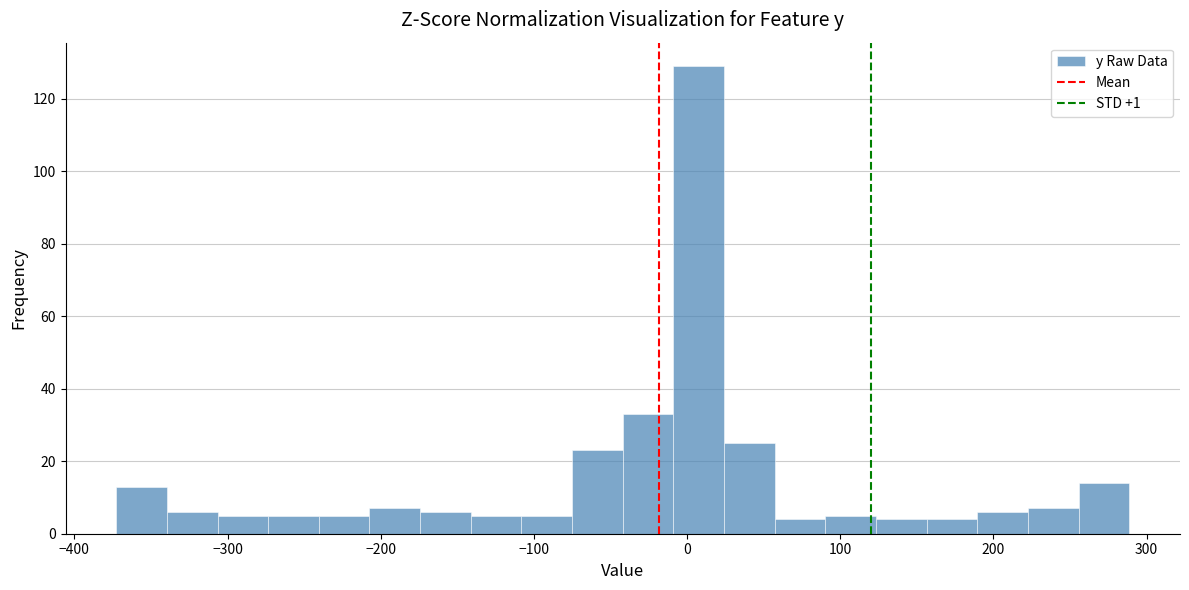

Read against the x-axis, roughly where is the centre of the tallest bar?

10